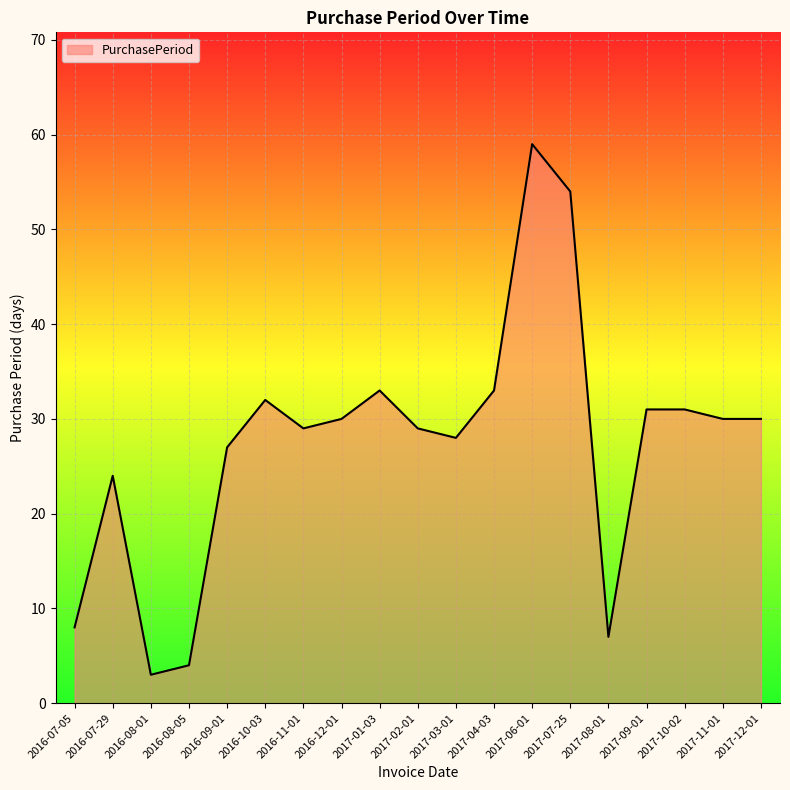

The chart shows a value of 33 at 2017-01-03. True or false?

True